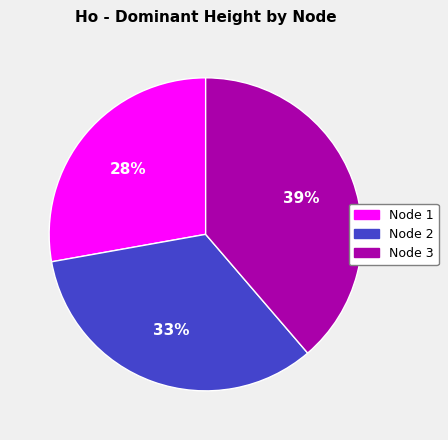

Is there a majority slice in this chart?

No